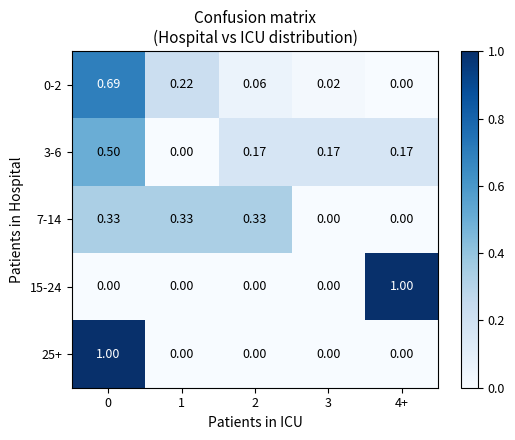

At how many categories does at least one series exceed 0?

5